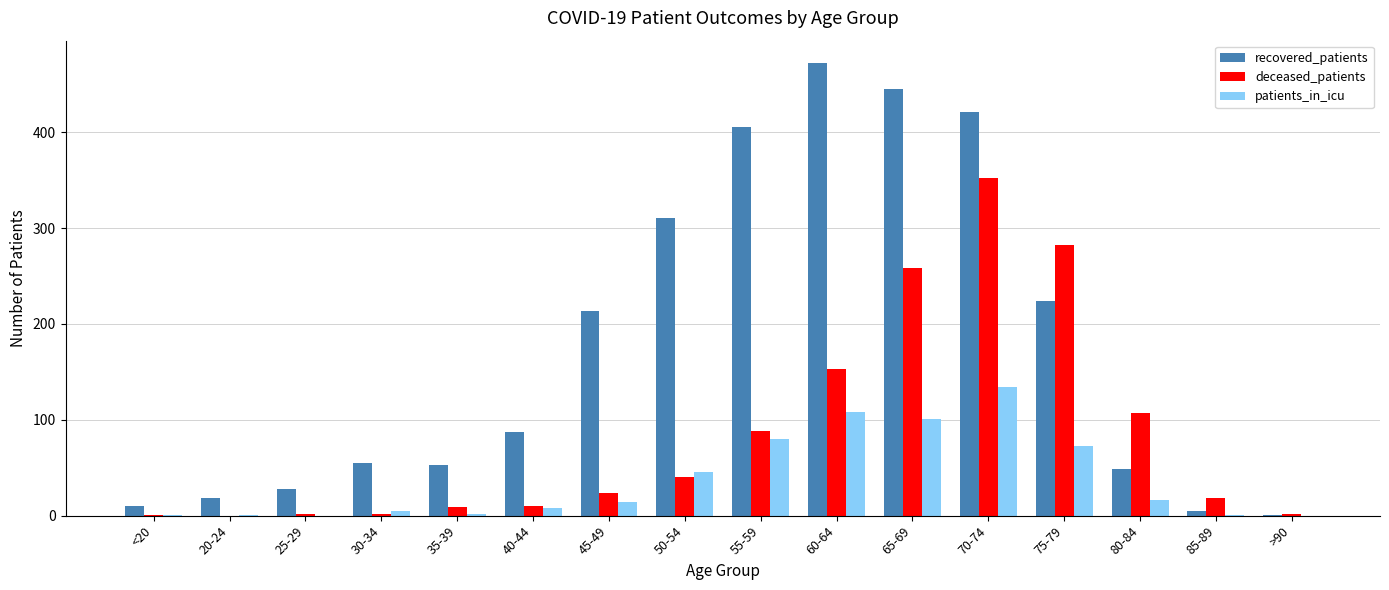

Which series changed the most between 30-34 and 65-69?

recovered_patients